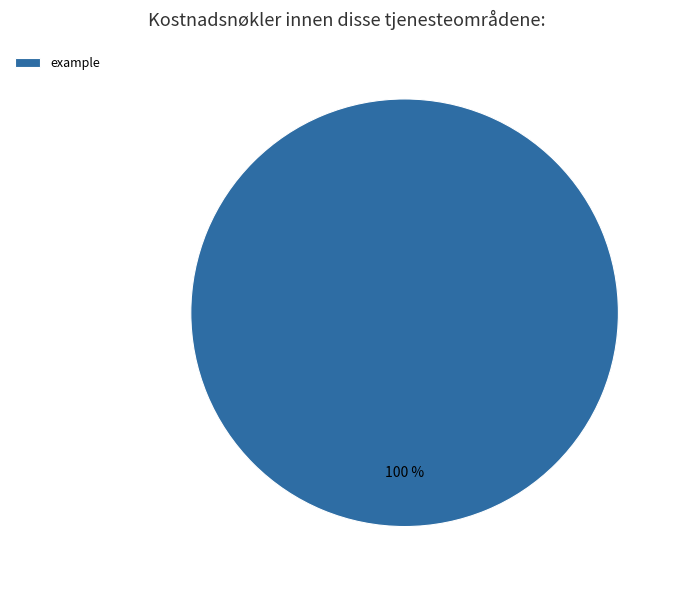

Rank the categories by value from lowest to highest.

example